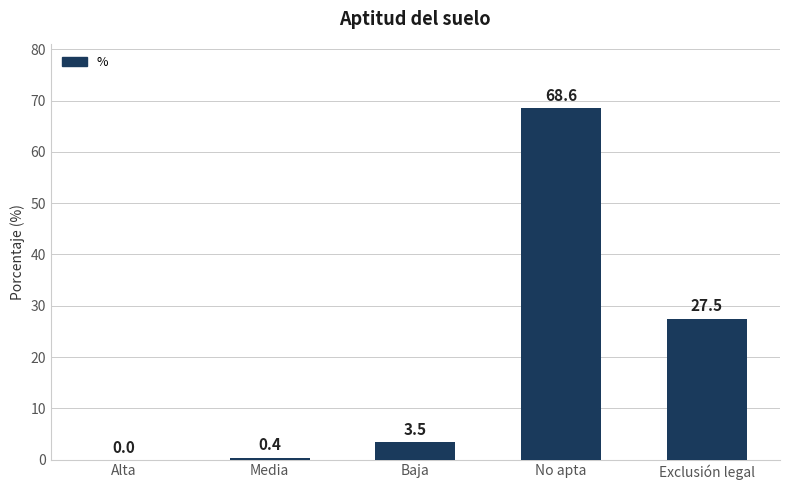

What is the sum of all values?

100.0